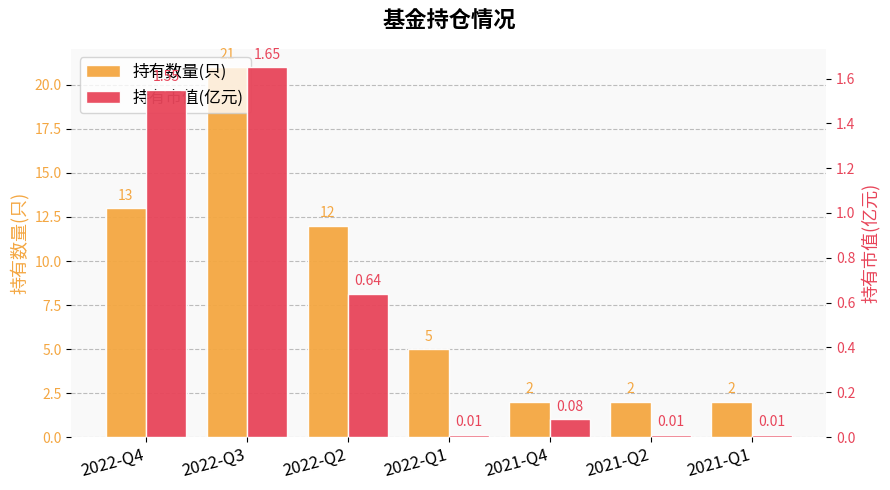

What position from the left is 2021-Q2?

6